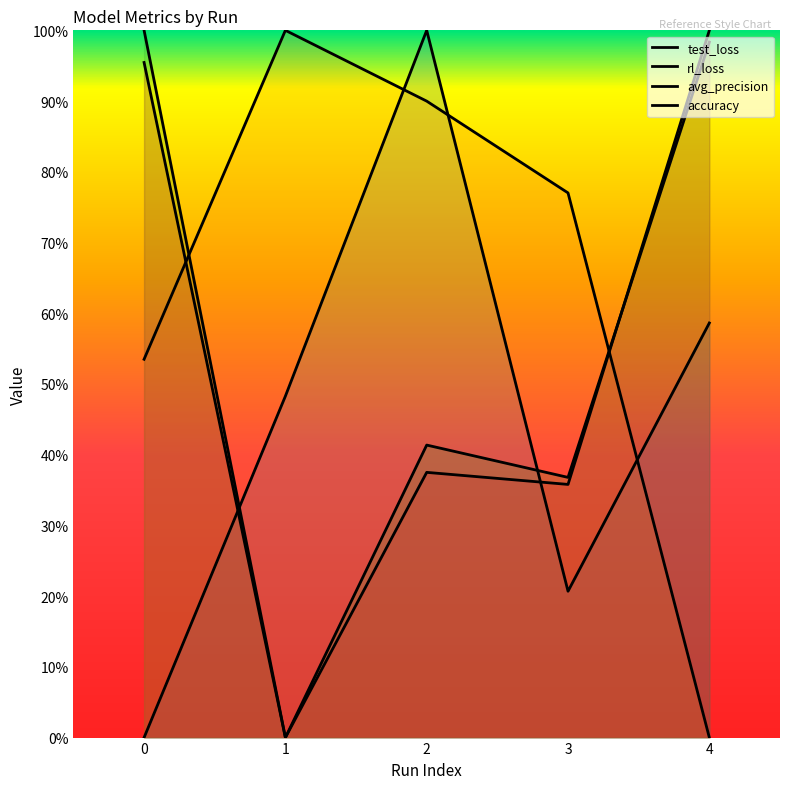

What is the spread (max minus min) of values at 0?

1.0